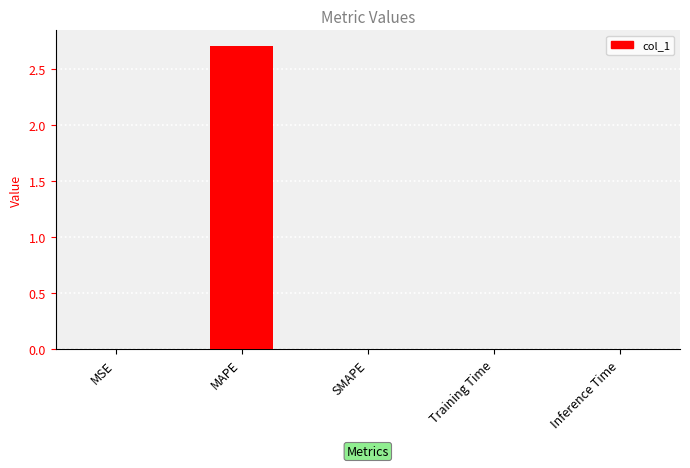

What is the maximum value shown in the chart?

2.7